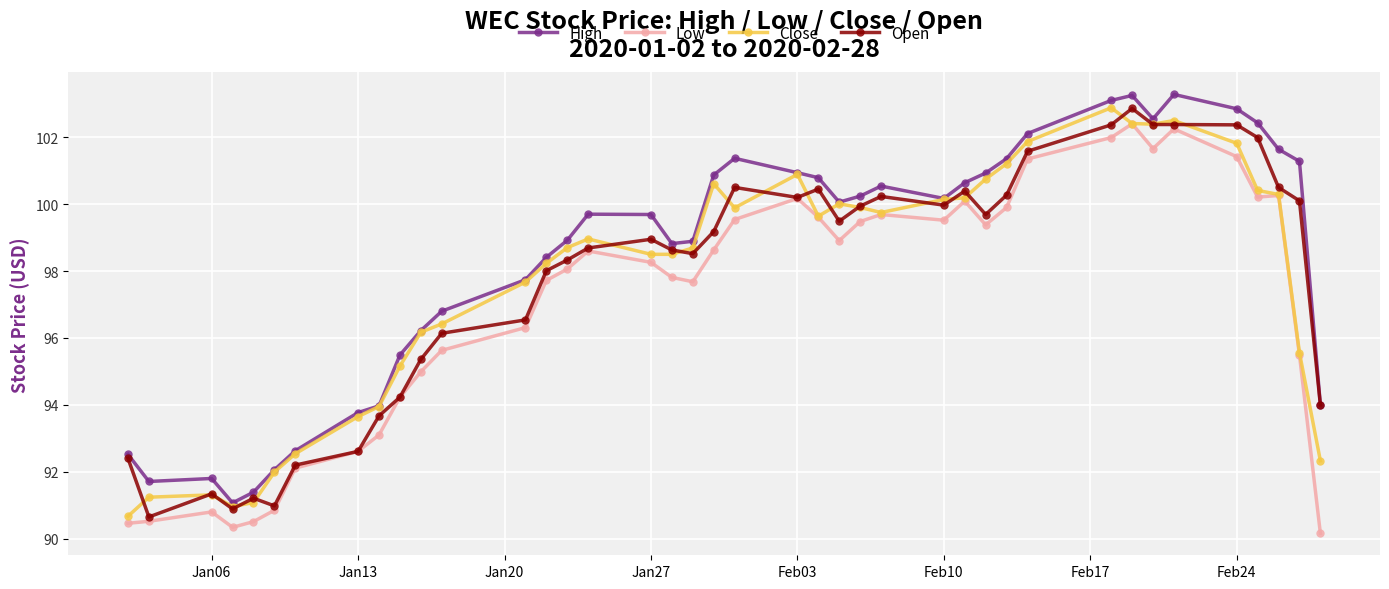

Which series has the largest total across all categories?

High